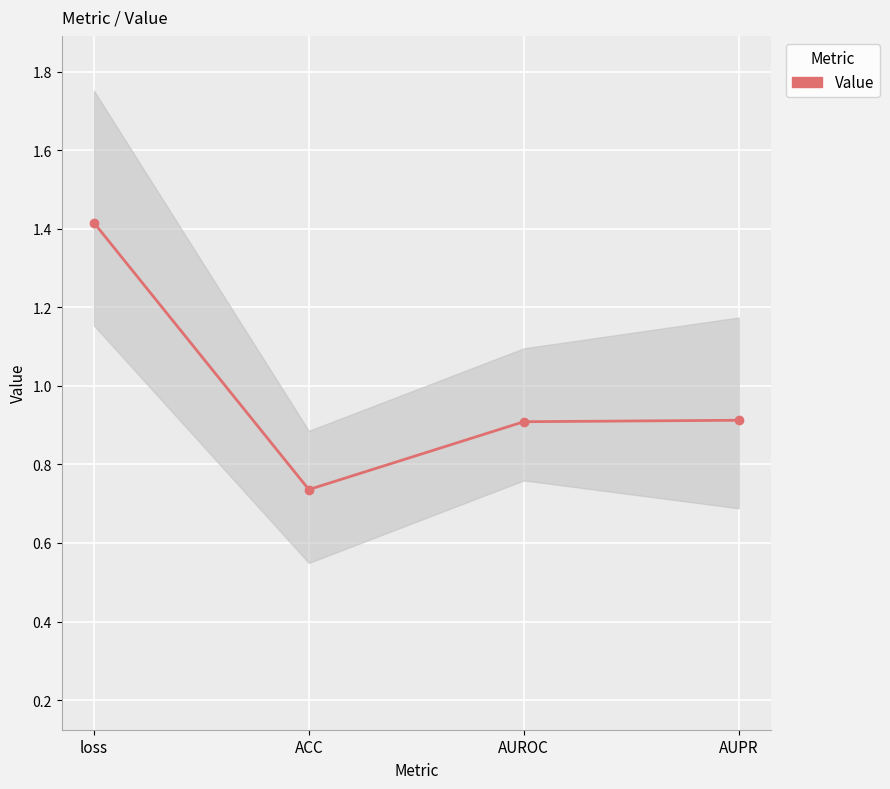

Reading left to right, extract all data points from this chart.

1.4	0.7	0.9	0.9